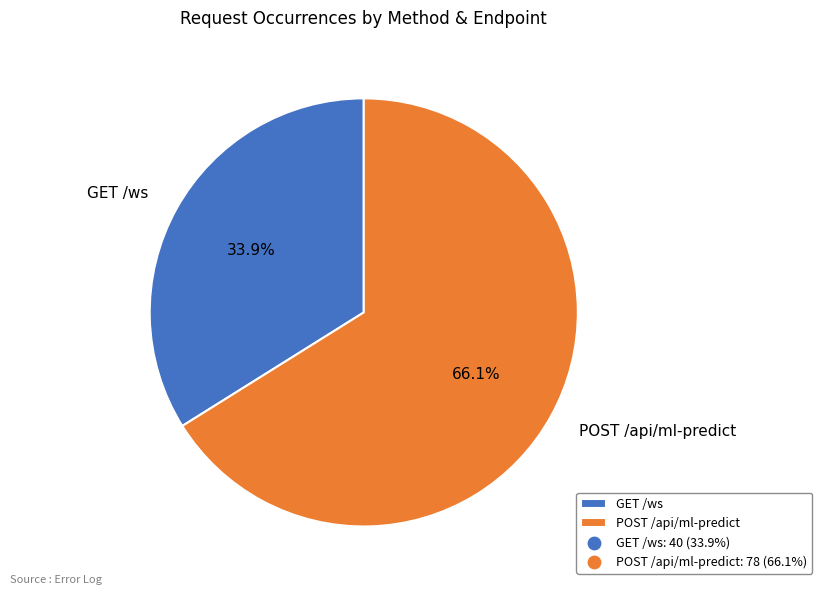

Rank the categories by value from highest to lowest.

POST /api/ml-predict, GET /ws